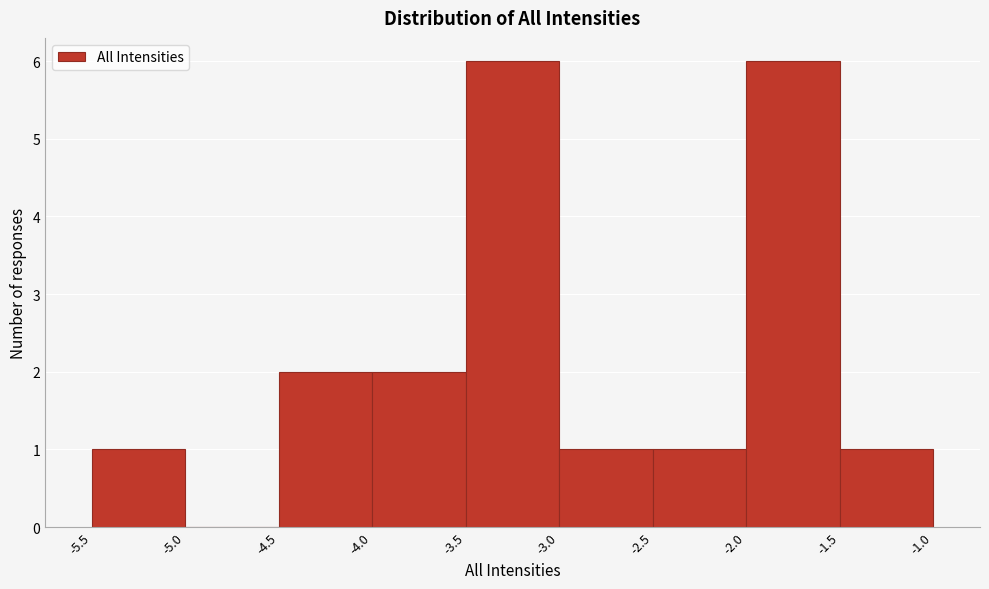

How tall is the bar that spans -4.5 to -4.0 on the x-axis? The values are not printed on the chart, so give them approximately, as read against the axis.

2